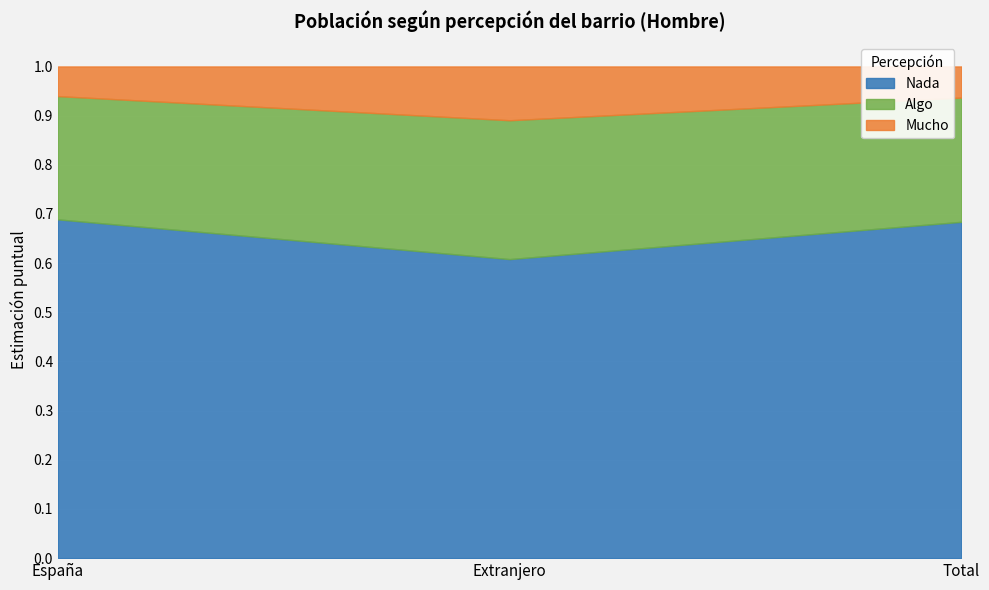

How many Algo values are between 0 and 1?

3